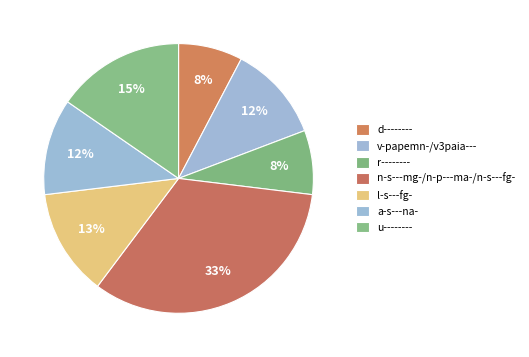

How many slices are in this pie chart?

7